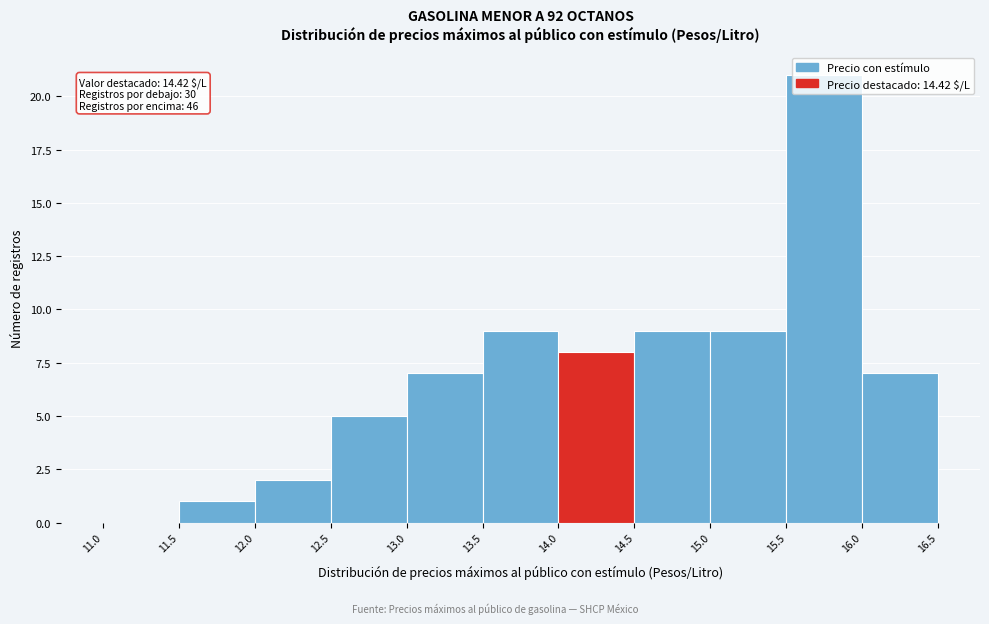

Over which range of the x-axis is the bar tallest?

15.5 to 16.0